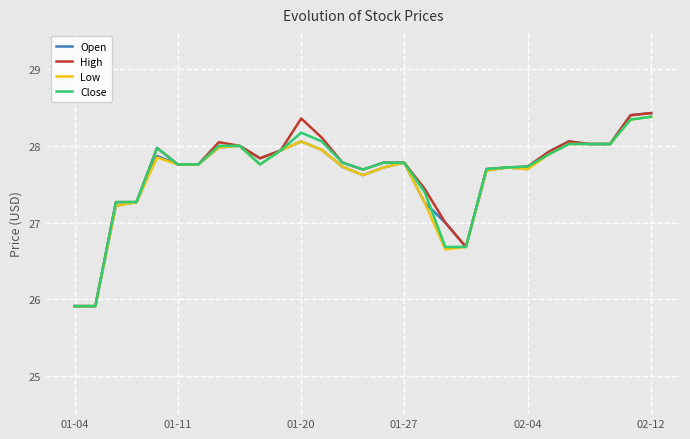

What is the greatest value displayed?

28.4